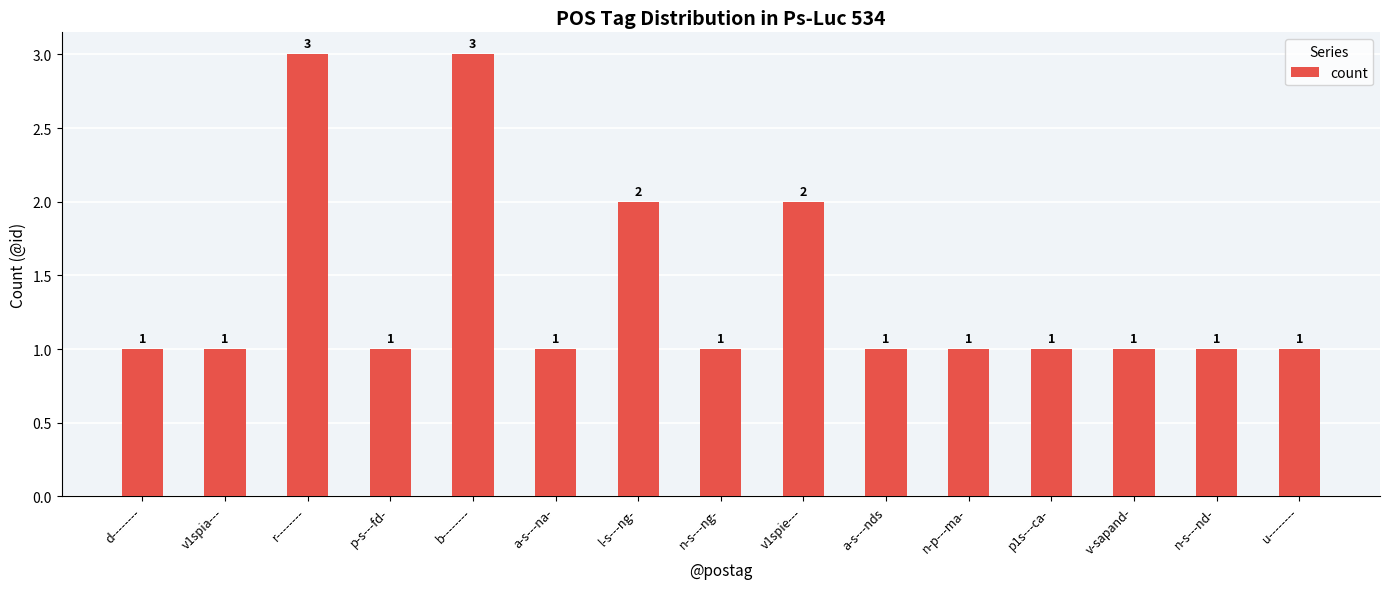

Is it true that the value at v-sapand- is 1?

True